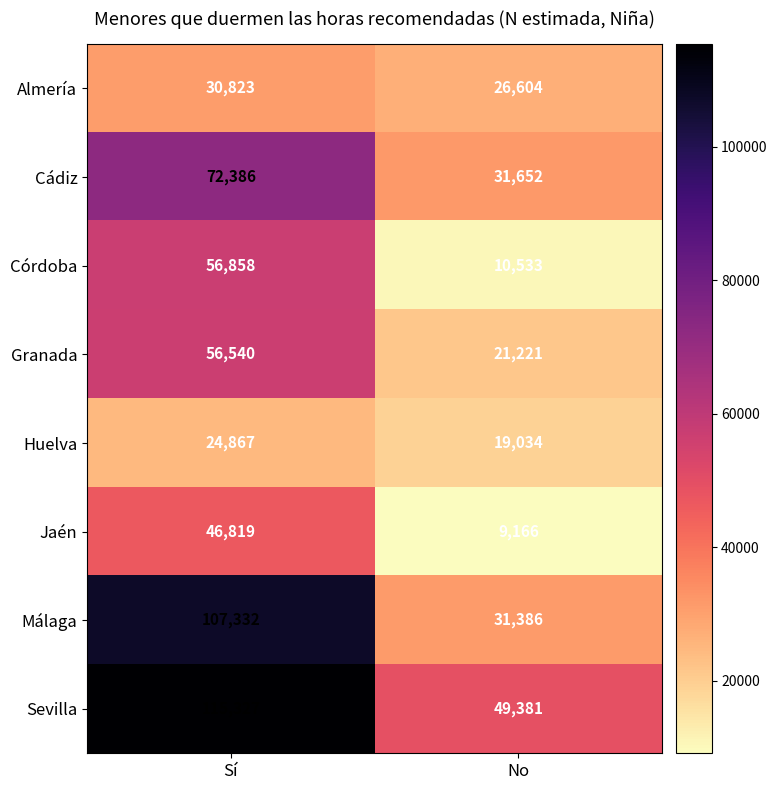

Count the number of data series in this chart.

8